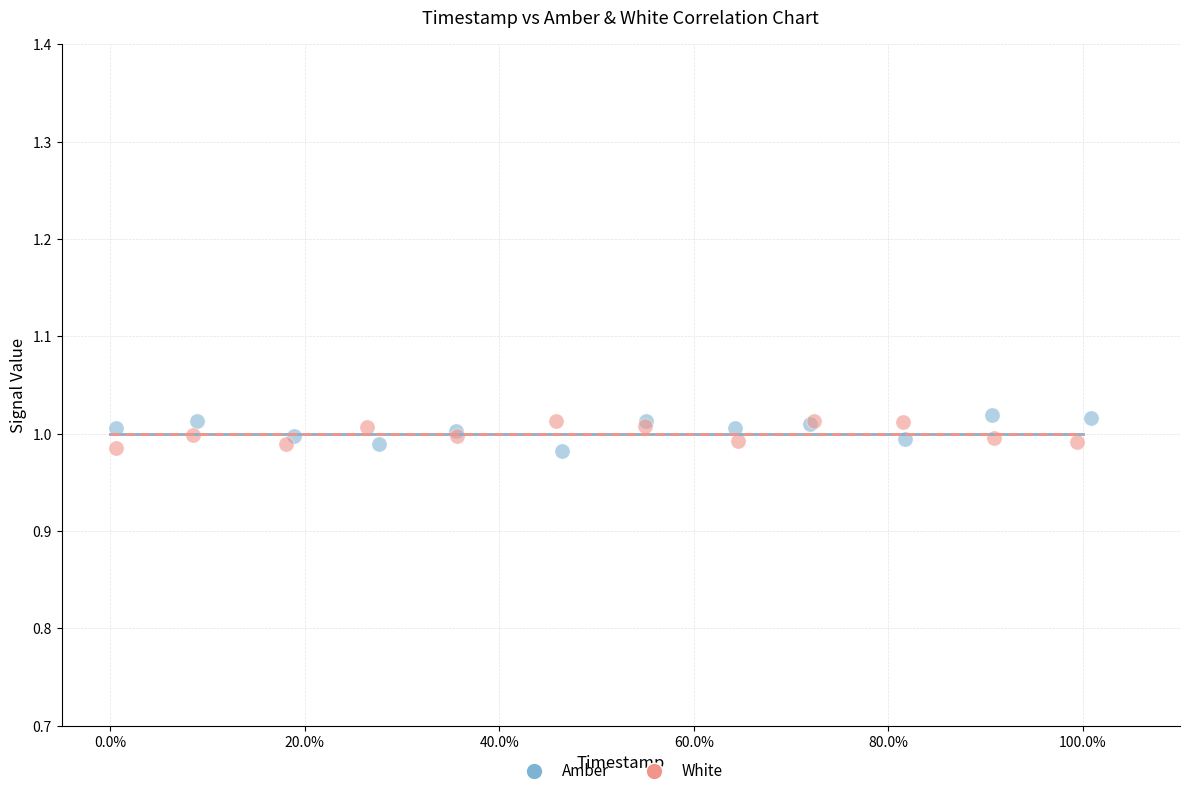

What are all the series names shown in the legend?

Amber, White